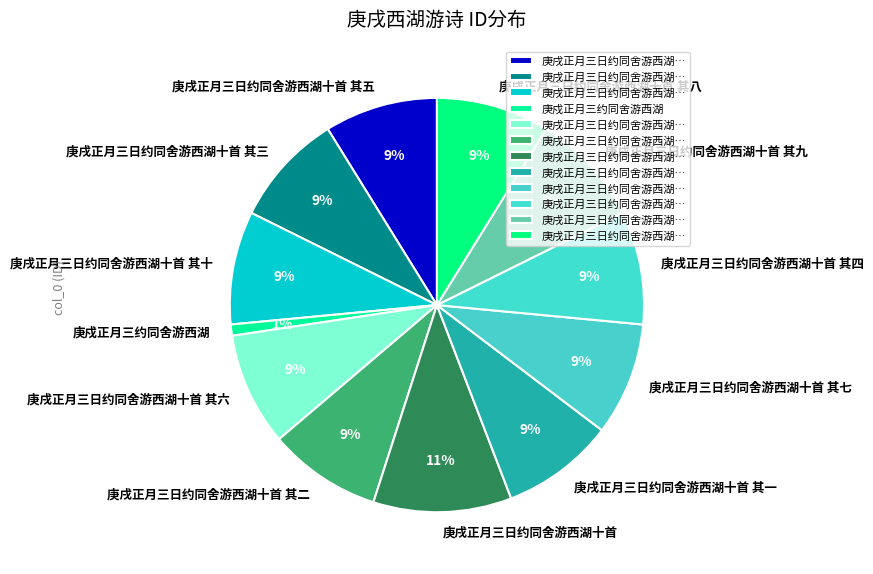

Is there a majority slice in this chart?

No